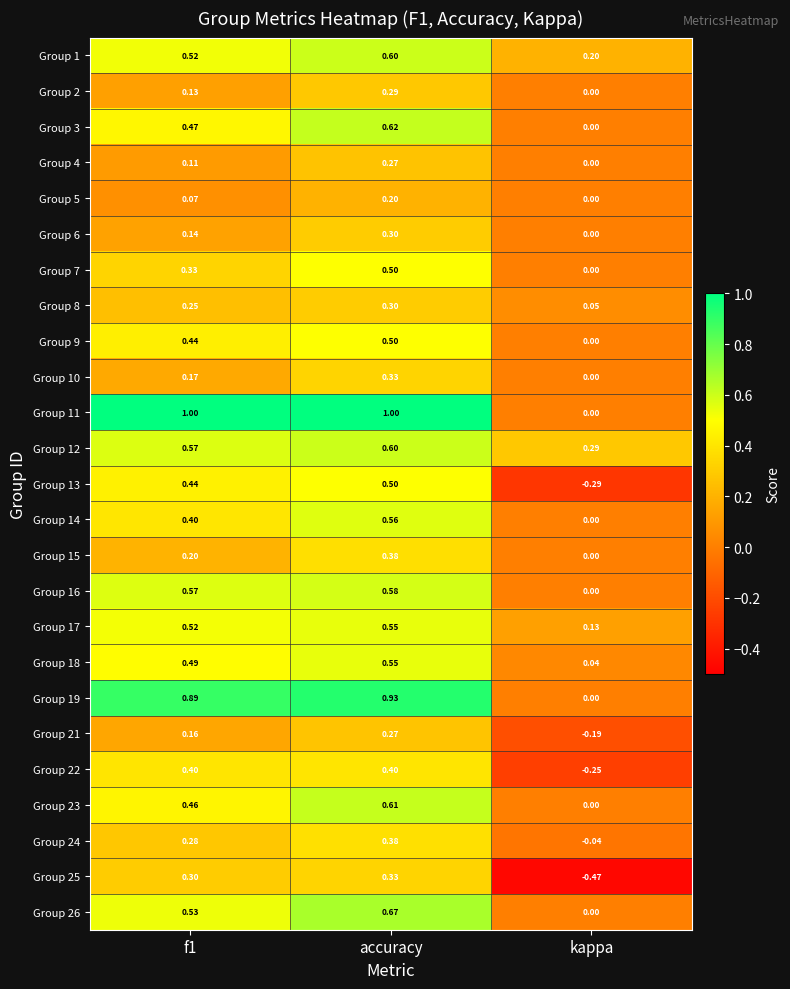

At which label is Group 10 closest to 0?

kappa